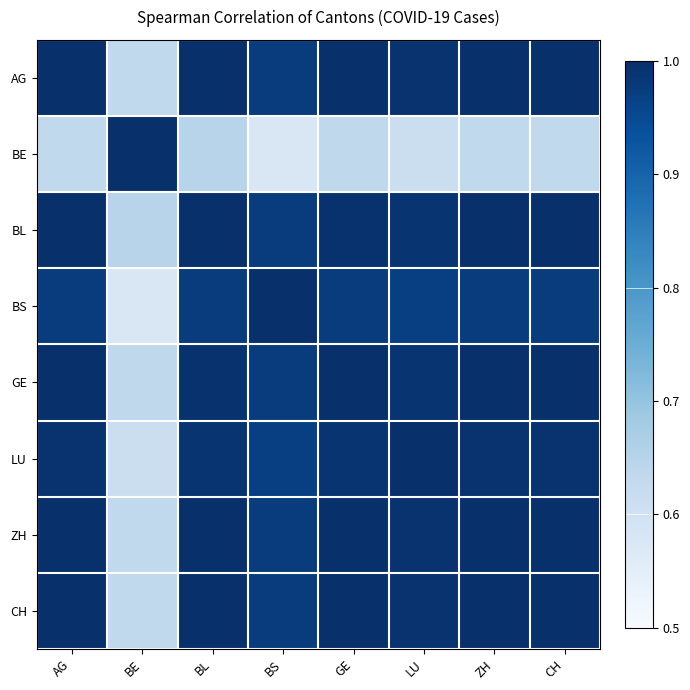

Count the number of data series in this chart.

8